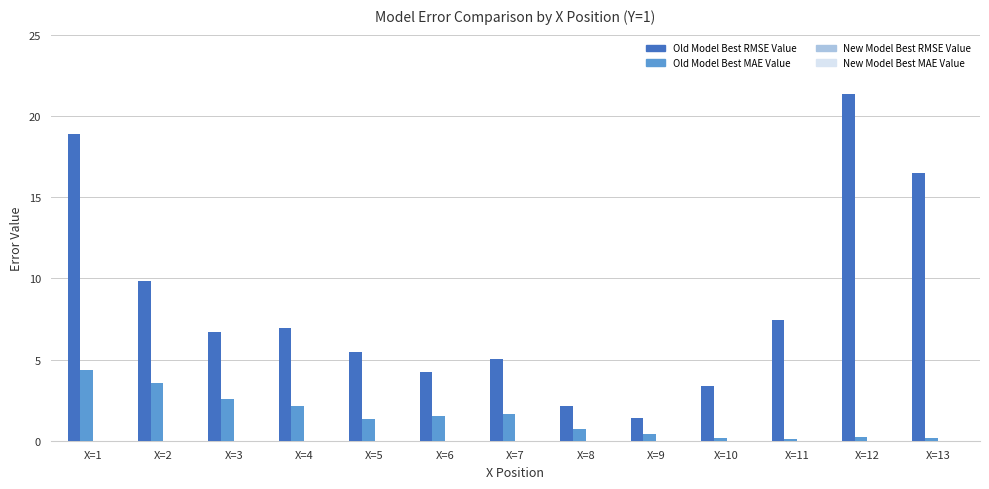

Which series changed the most between X=6 and X=10?

Old Model Best MAE Value